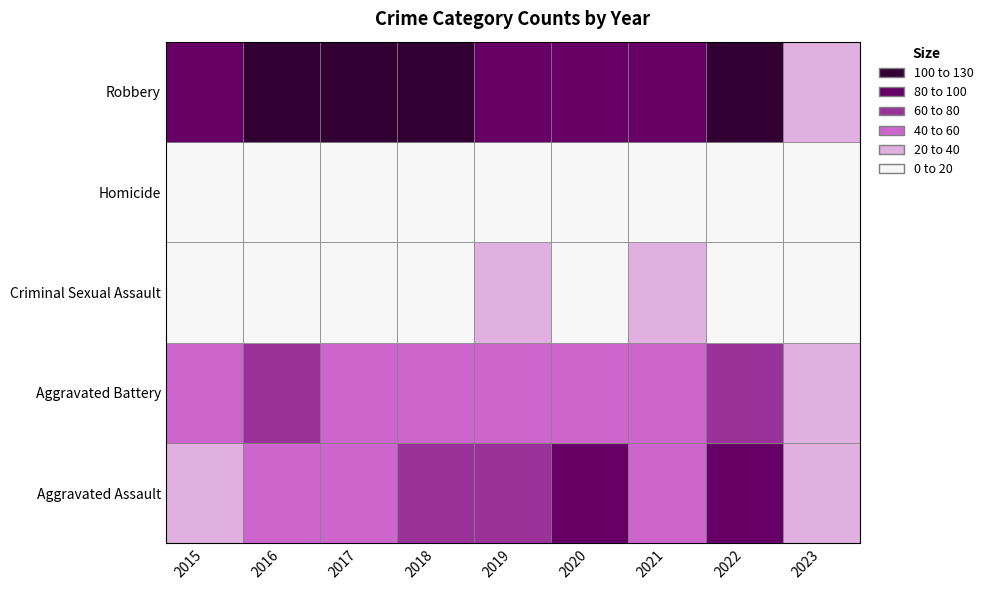

How many Aggravated Assault values are between 50 and 72?

5